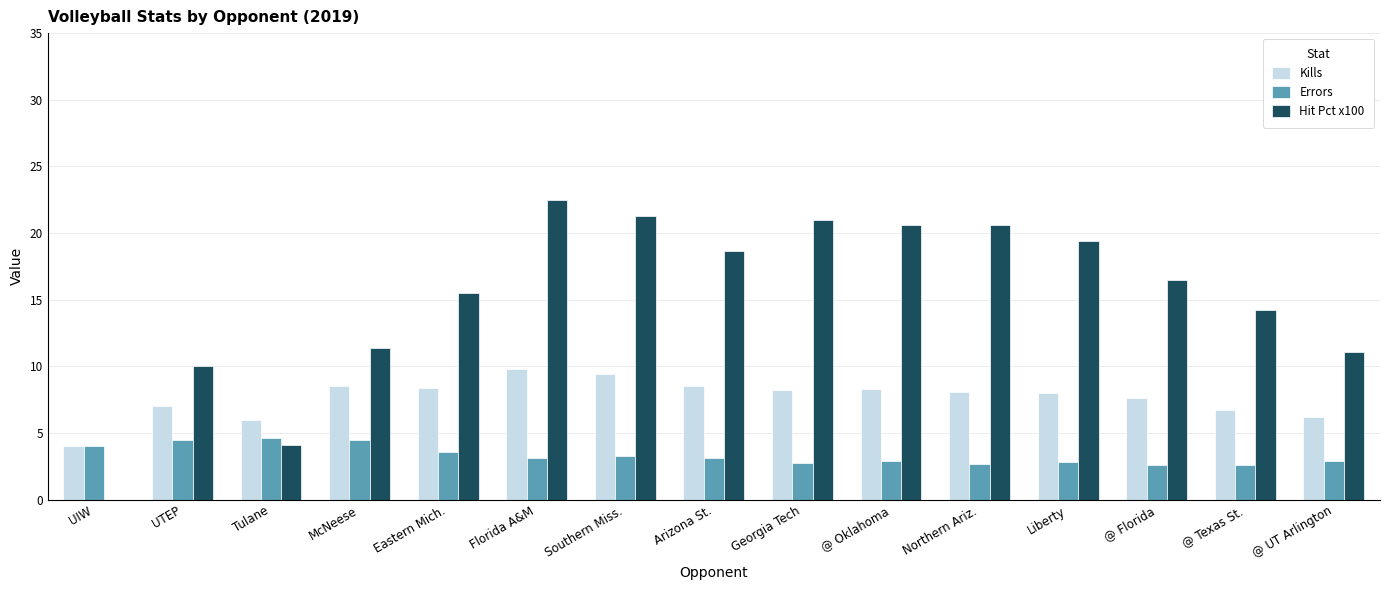

Is it true that Hit Pct x100 equals 18.6 at Arizona St.?

True